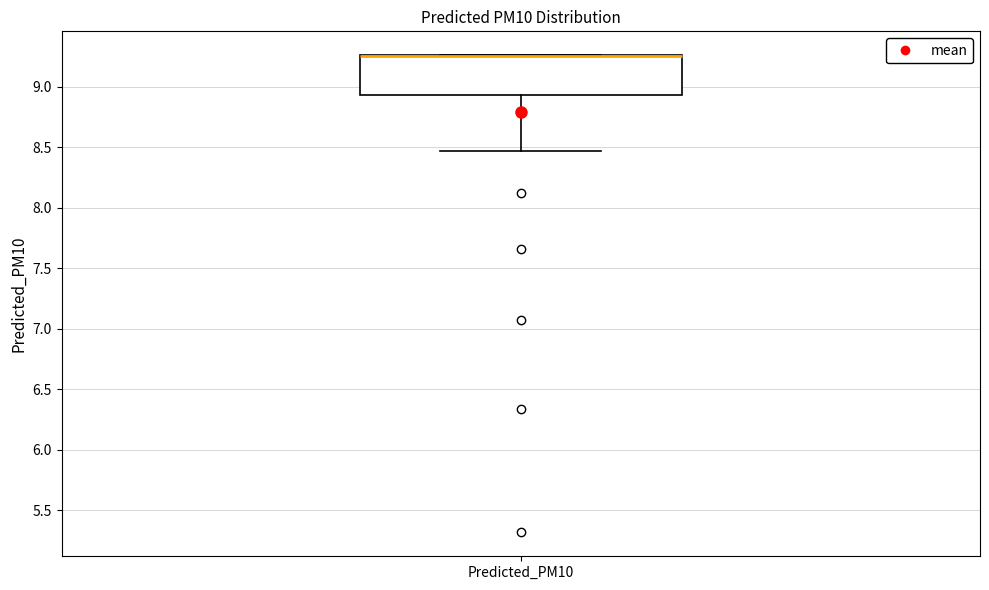

Where does the lower whisker of the box for Predicted_PM10 end on the y-axis? The values are not printed on the chart, so give them approximately, as read against the axis.

8.45